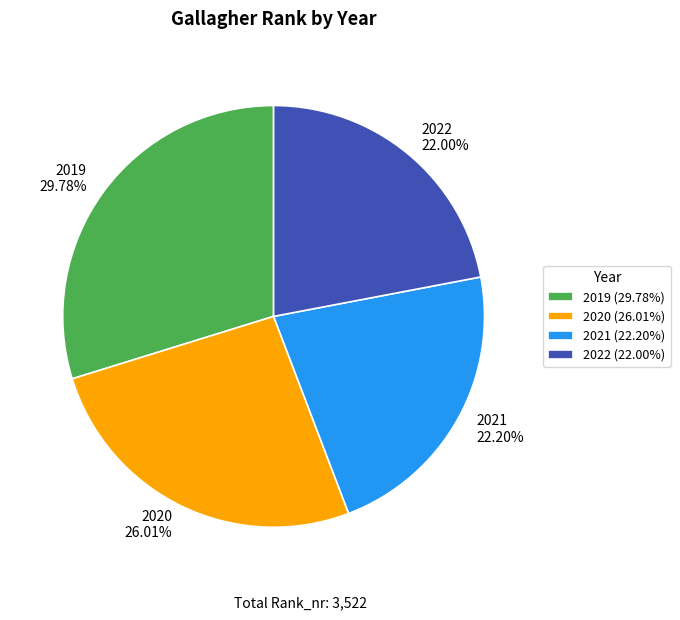

Between 2019 and 2020, which is larger?

2019